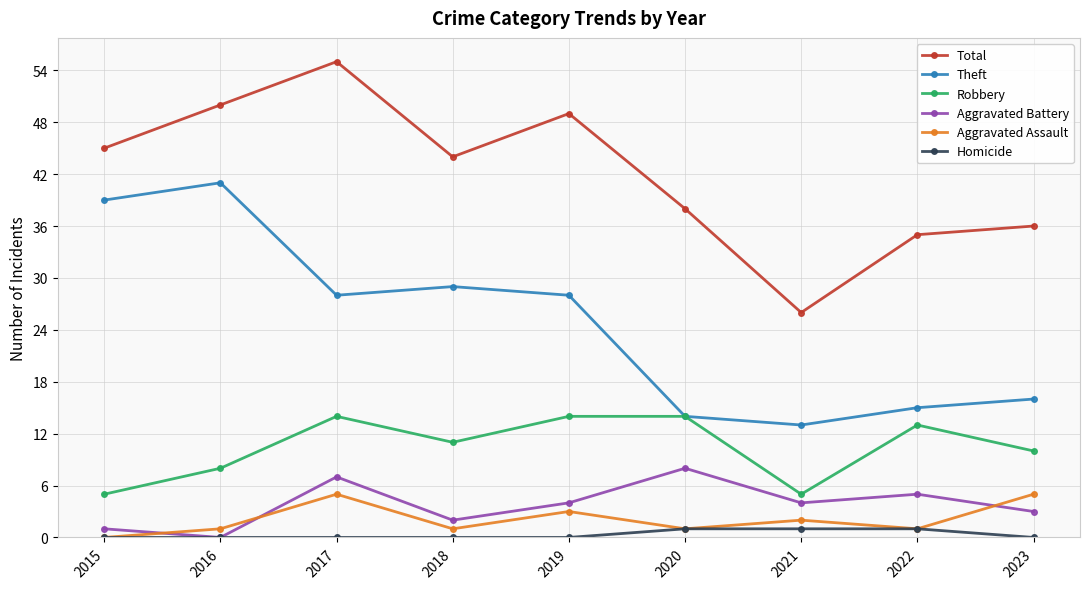

How many series are shown in this chart?

6